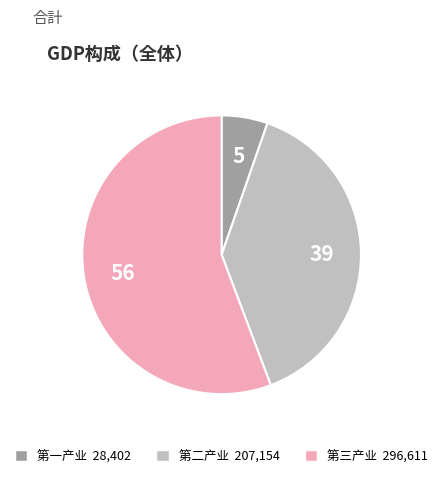

Which has a higher value, 第一产业 or 第三产业?

第三产业